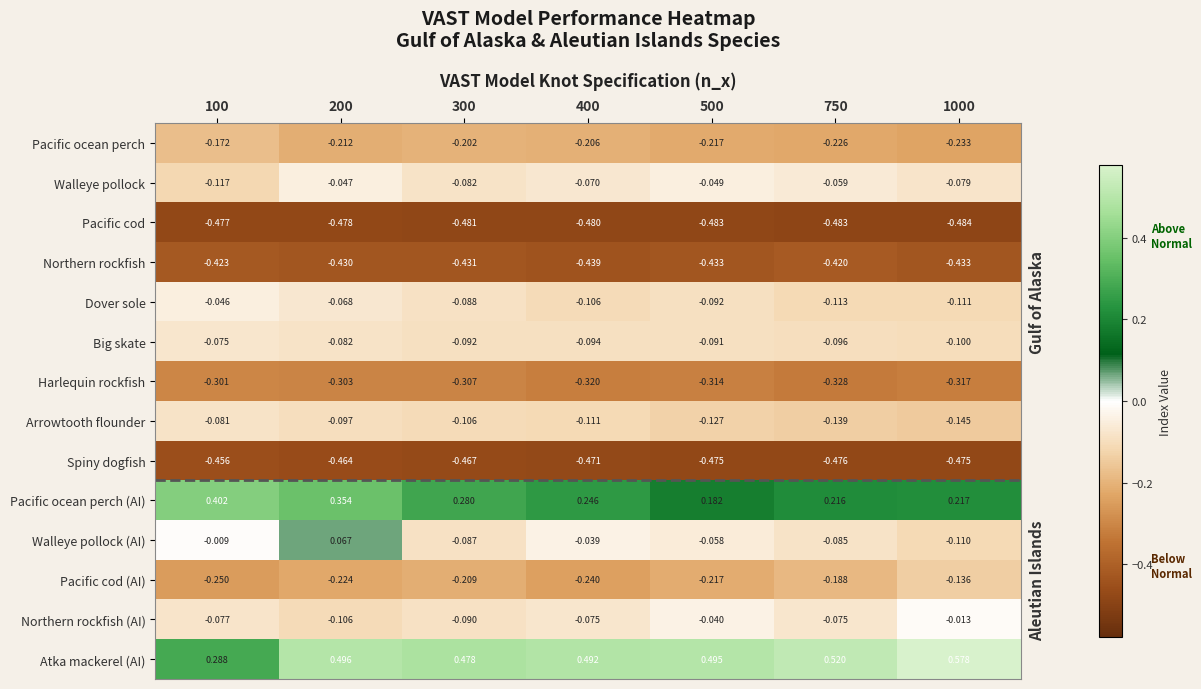

What is the spread (max minus min) of values at 750?

1.0